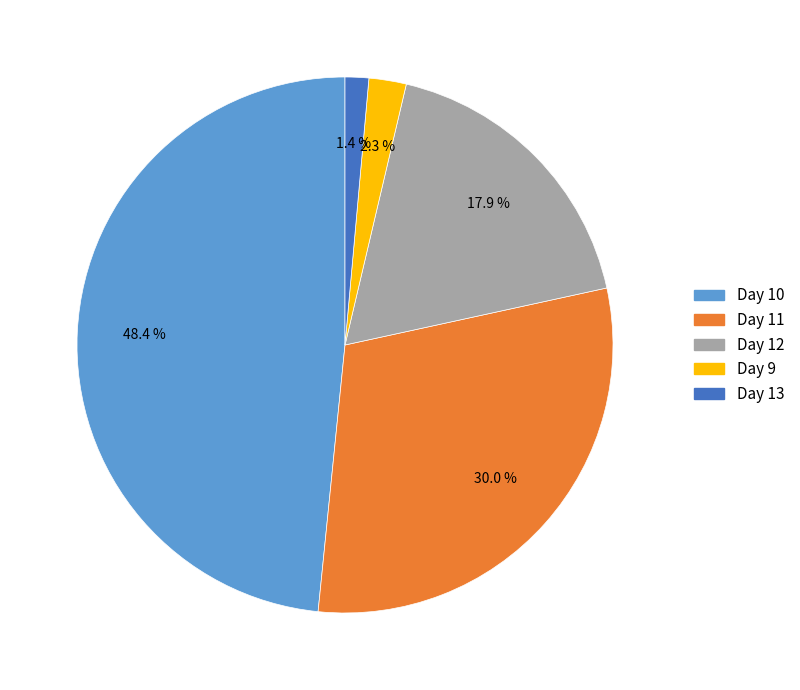

Does any single category account for the majority?

No